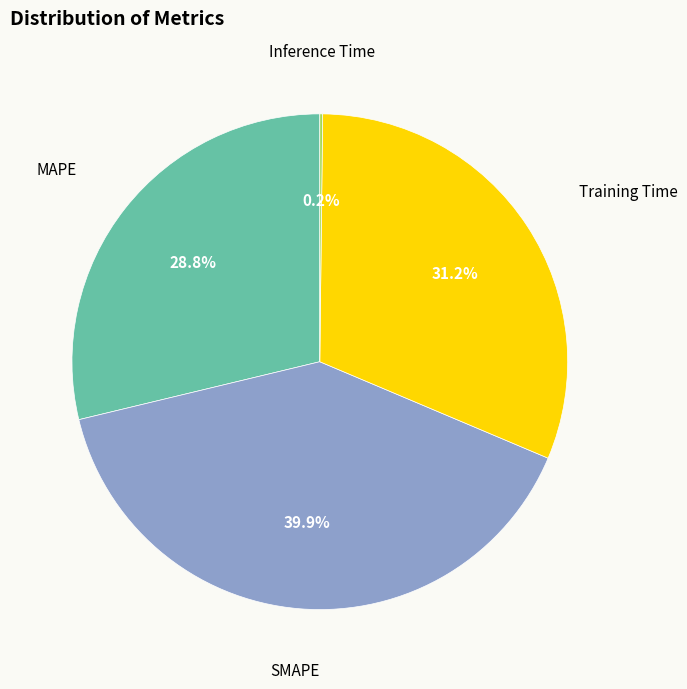

Is there a majority slice in this chart?

No